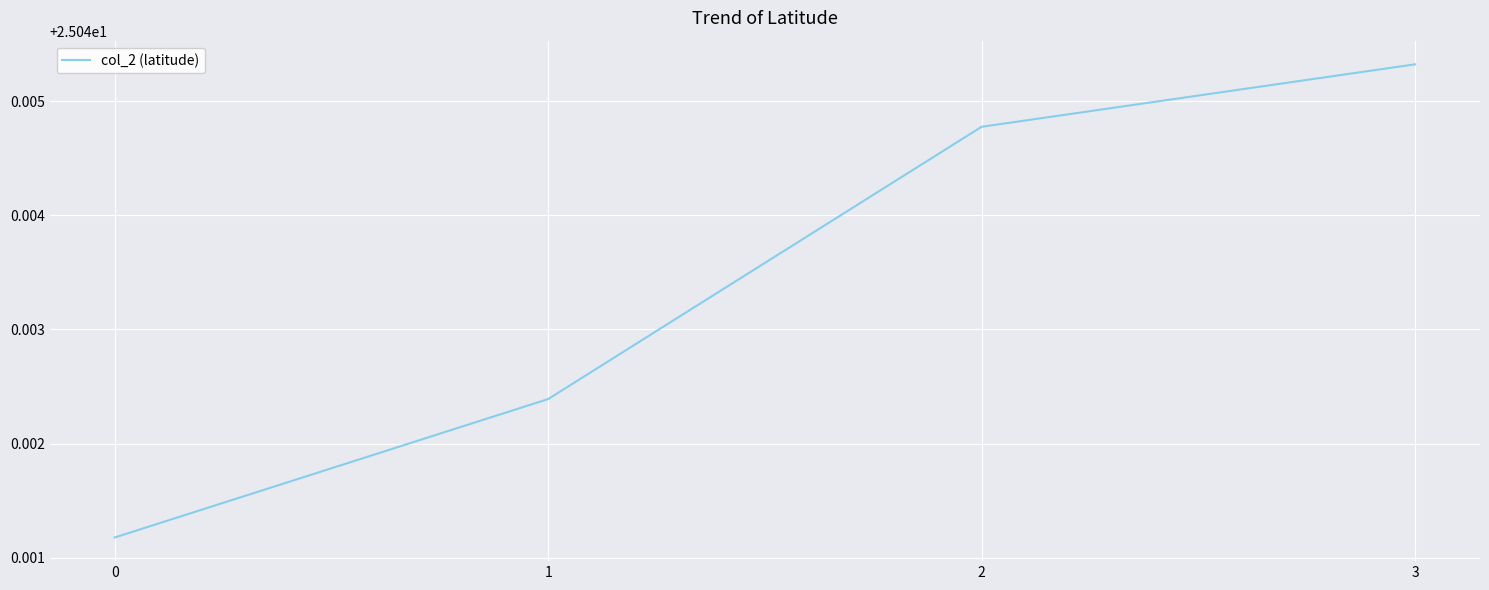

The value at 3 is 11.5. True or false?

False